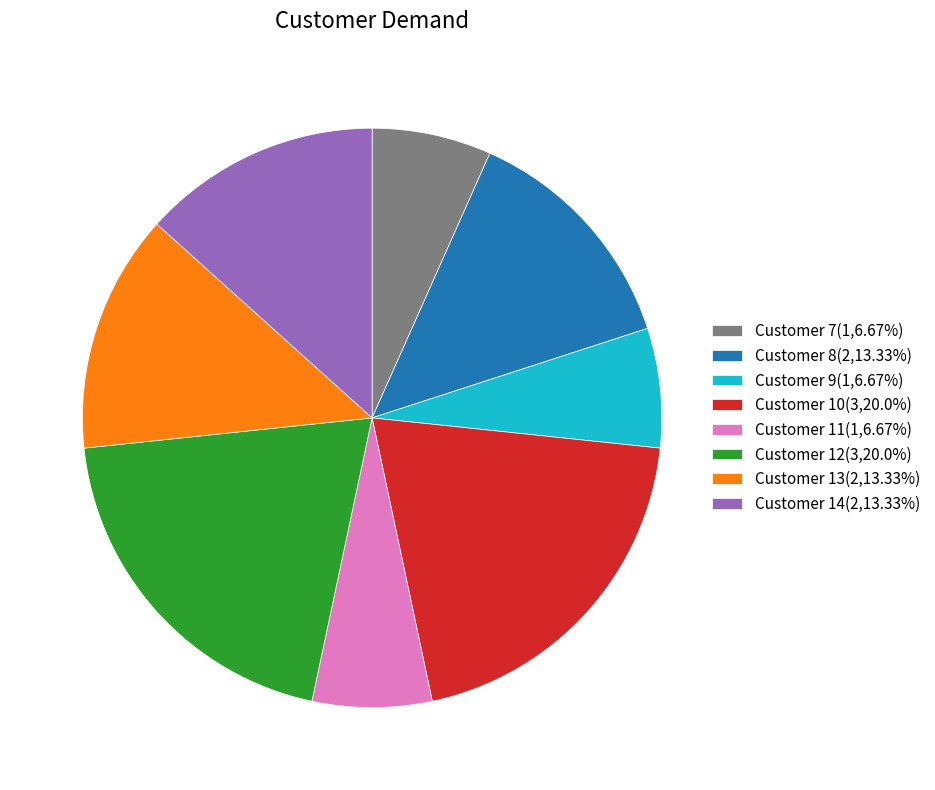

Approximately how many times larger is the value at Customer 8(2,13.33%) compared to Customer 12(3,20.0%)?

0.7